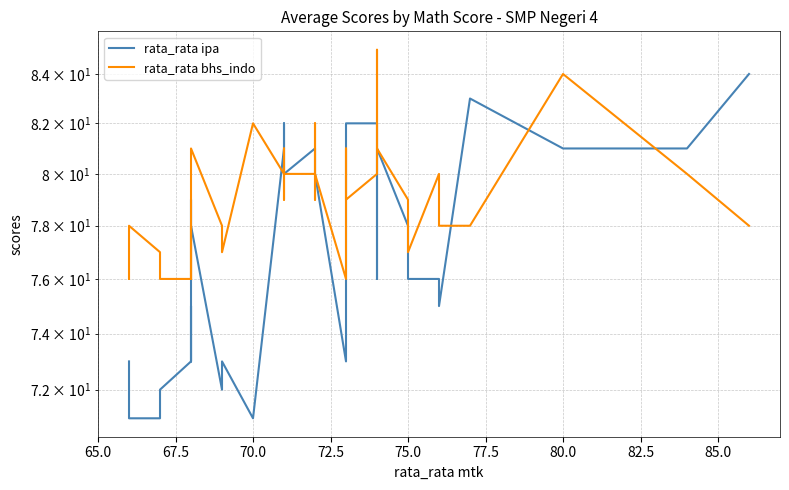

How many data points does each series have?

40